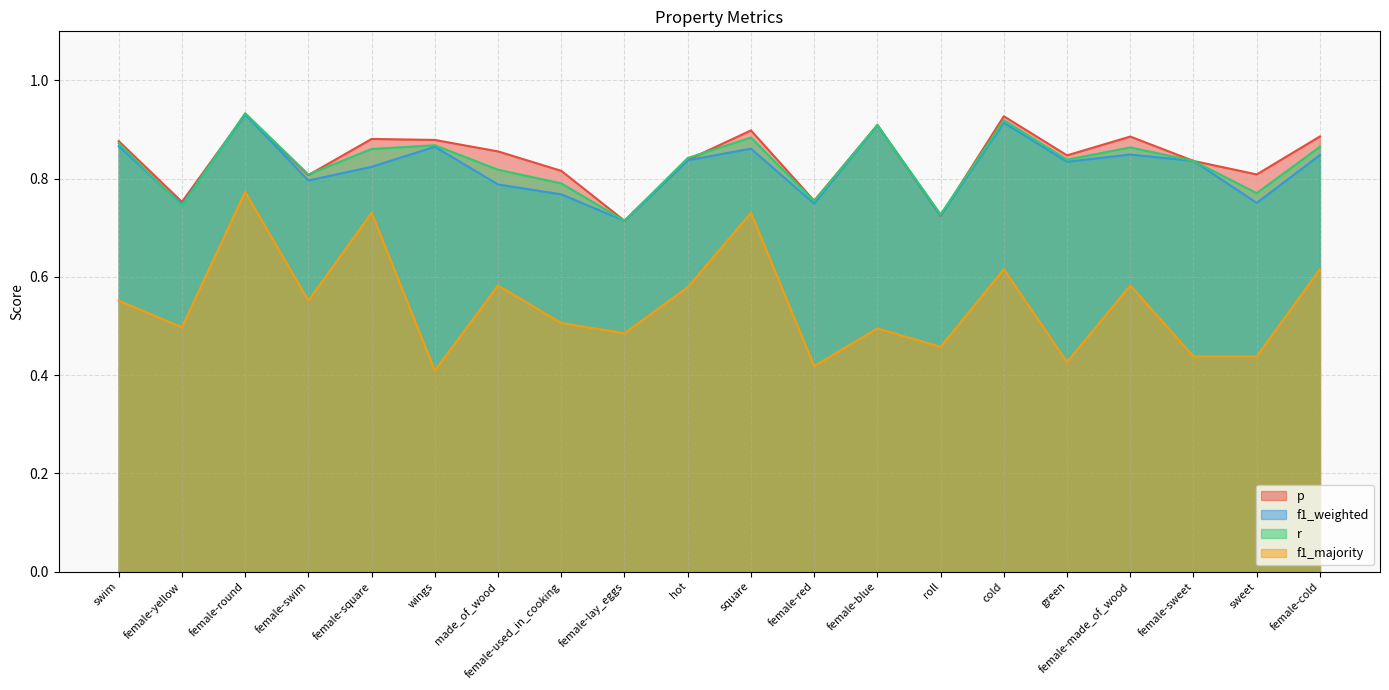

What is the label of the 4th point from the left?

female-swim